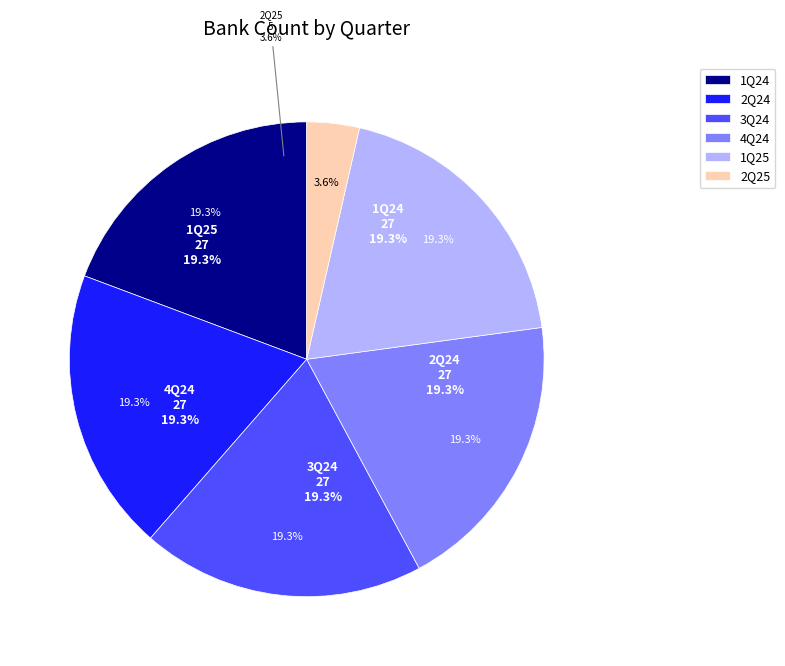

How many slices are in this pie chart?

6